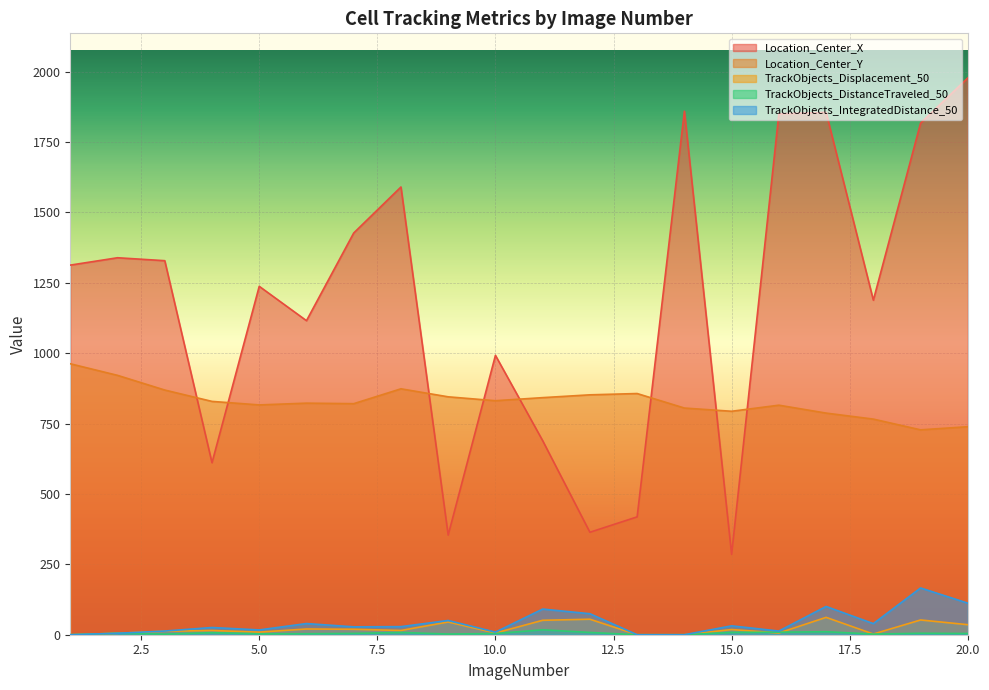

What is the difference between the highest and lowest values at 13?

856.8